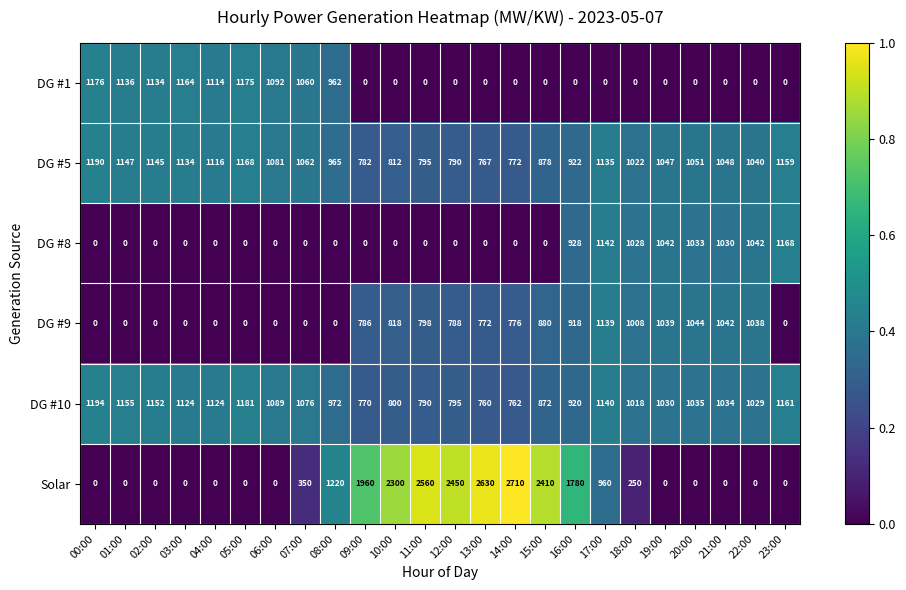

What is the spread (max minus min) of values at 11:00?

2560